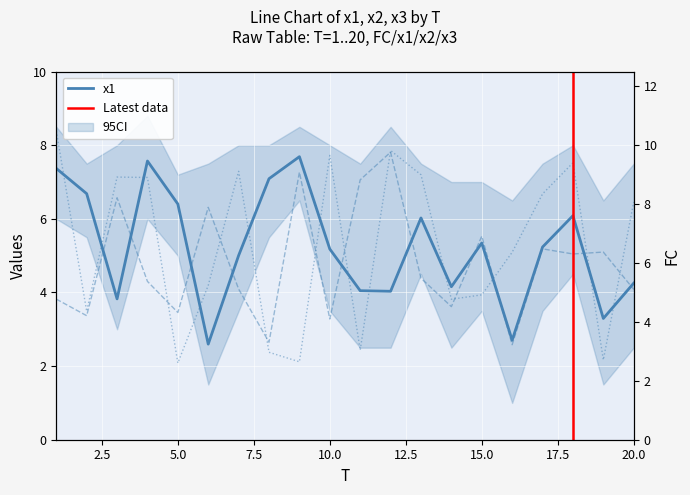

What is the minimum value for x3?

2.1